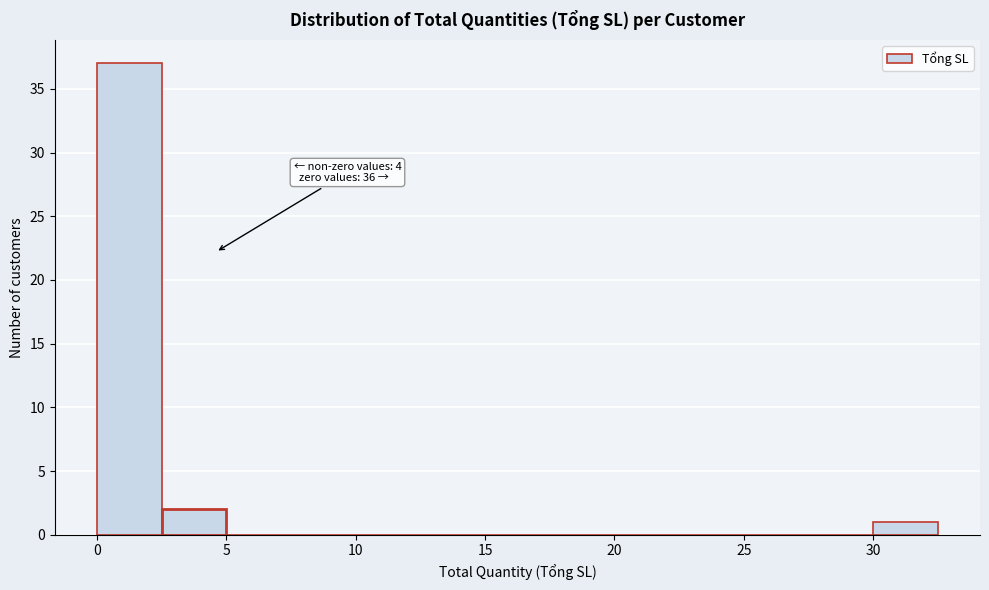

Over which range of the x-axis is the bar tallest?

0.0 to 2.5